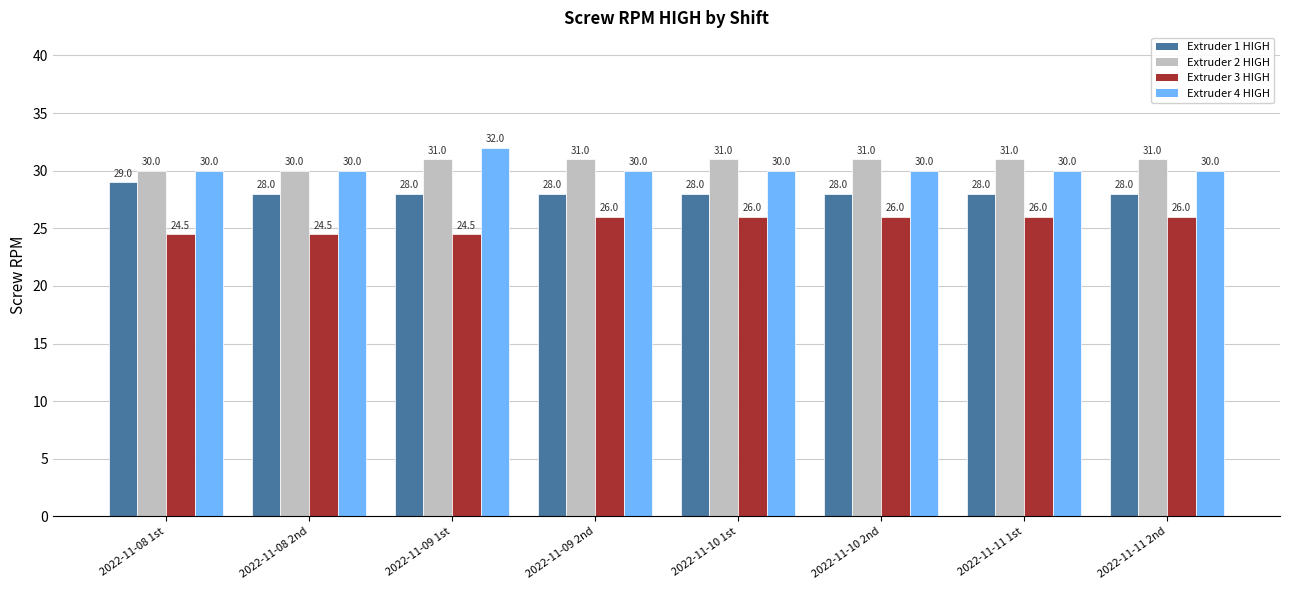

How many Extruder 1 HIGH values are between 28 and 29?

8